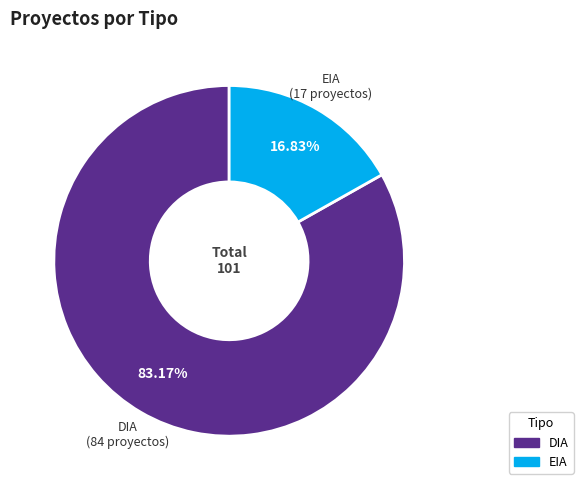

Does EIA account for over 50% of the chart?

No